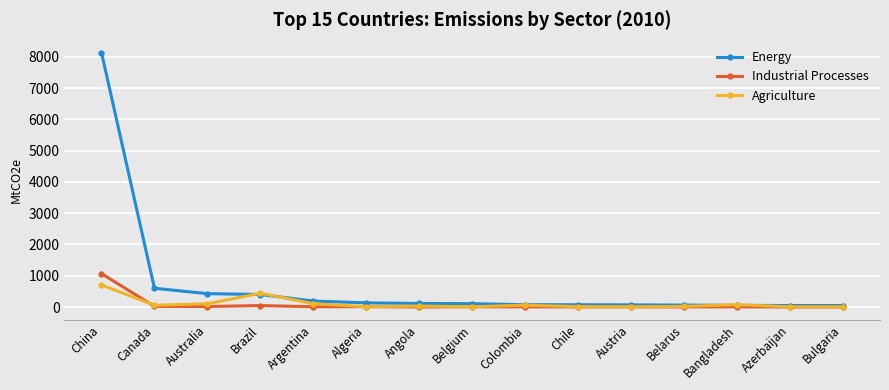

What is the maximum value shown in the chart?

8138.1